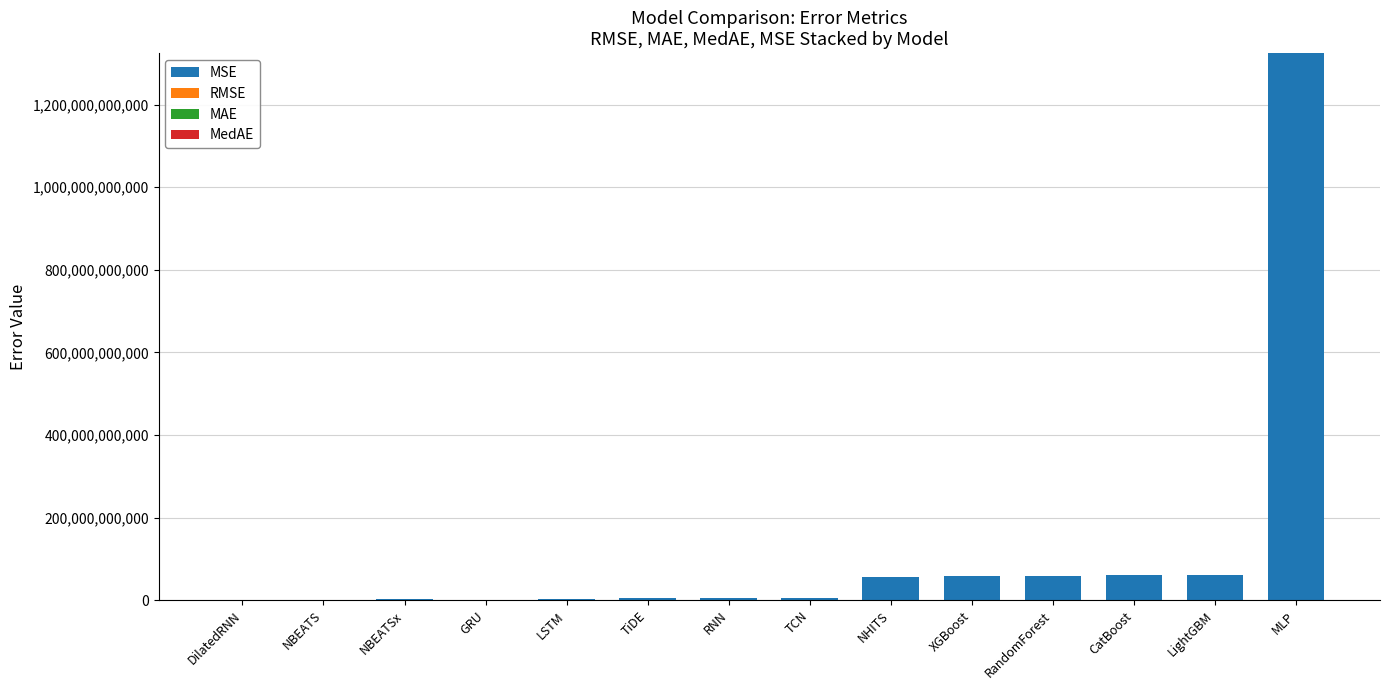

At which category is the sum across all series the highest?

MLP